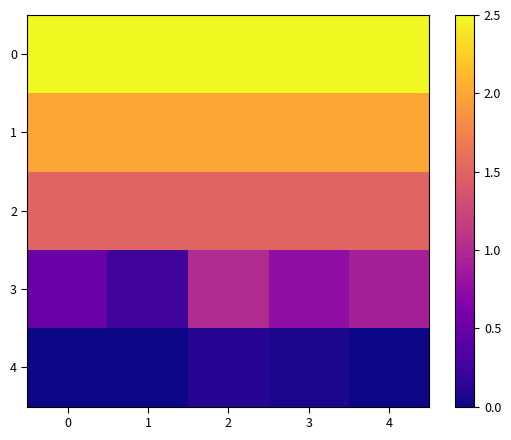

How many distinct data groups are displayed?

5